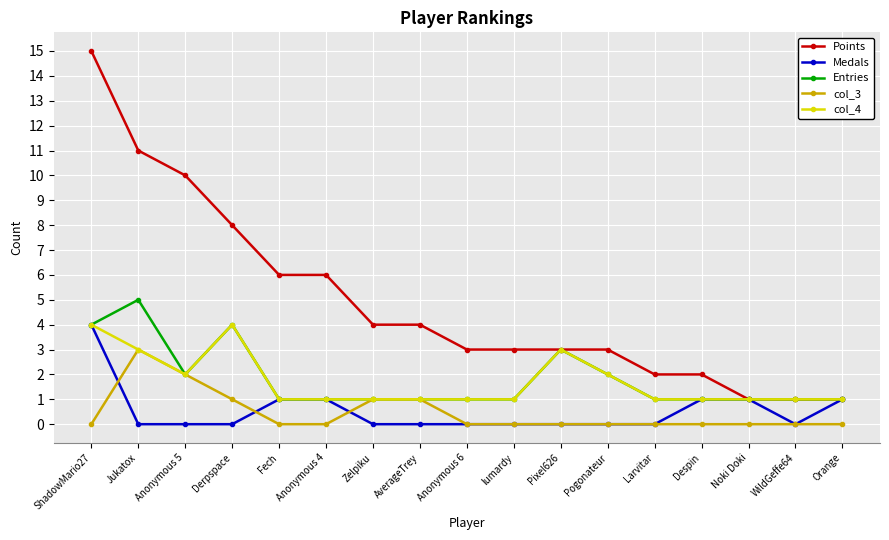

Which series has the largest total across all categories?

Points